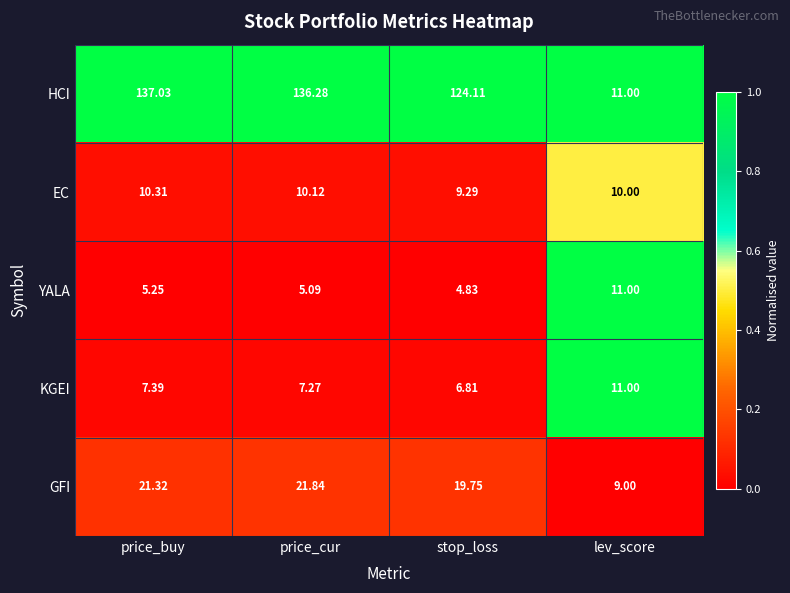

What is the spread (max minus min) of values at price_cur?

131.2